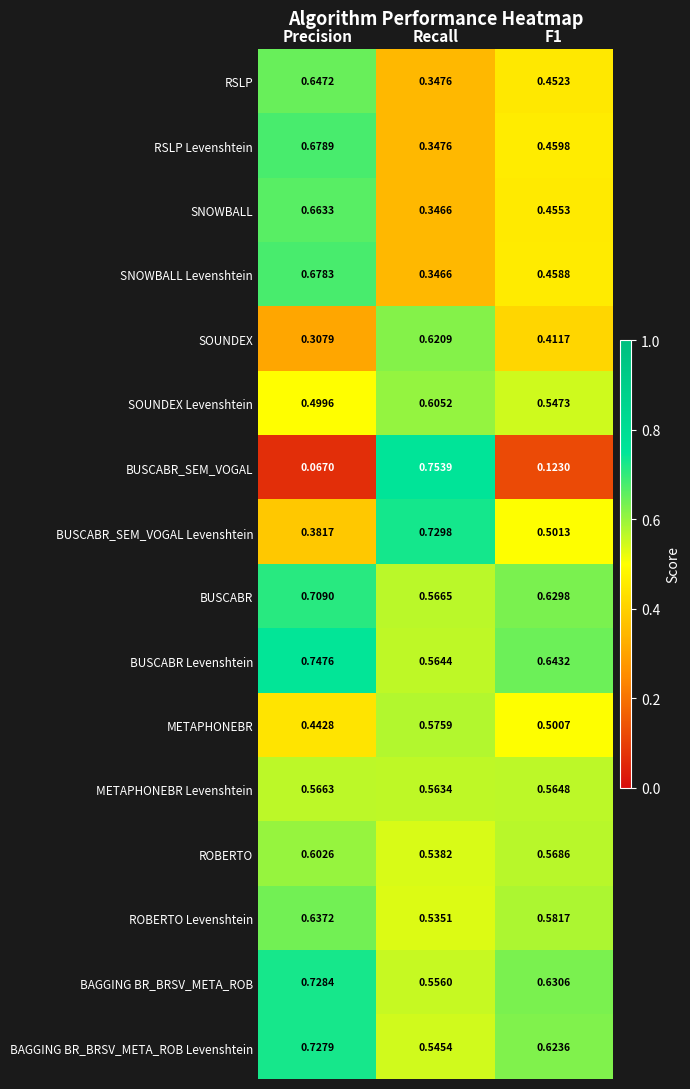

Which series changed the most between Precision and F1?

SNOWBALL Levenshtein